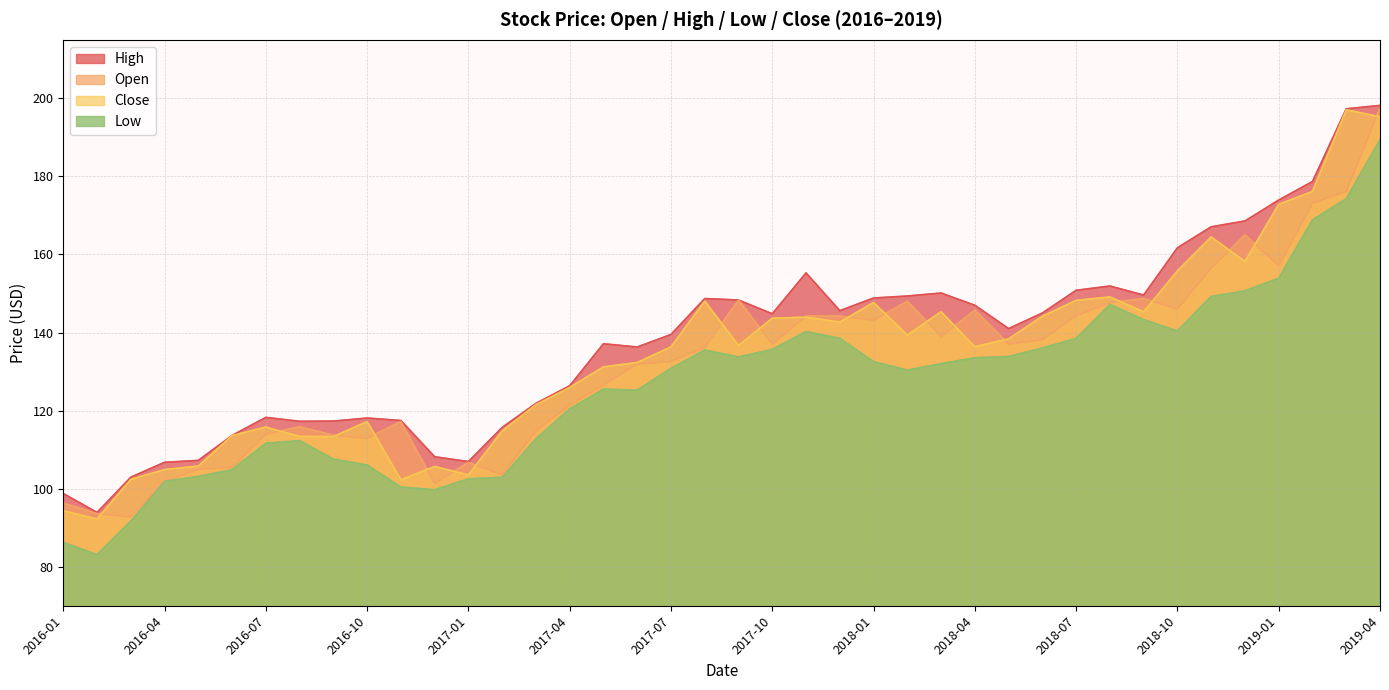

At which category is the sum across all series the highest?

2019-04